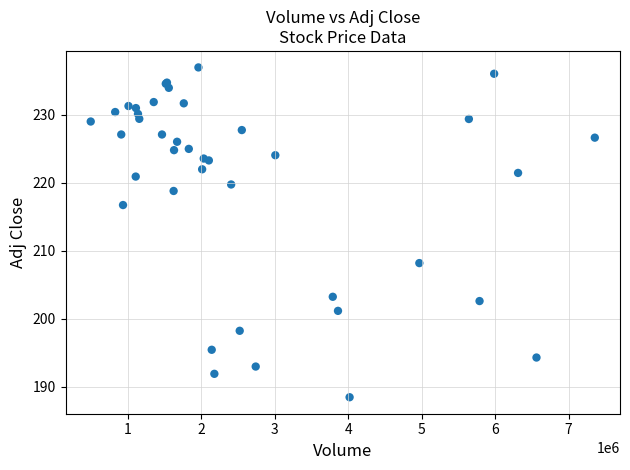

What Y value in the scatter plot is closest to 212?

208.2